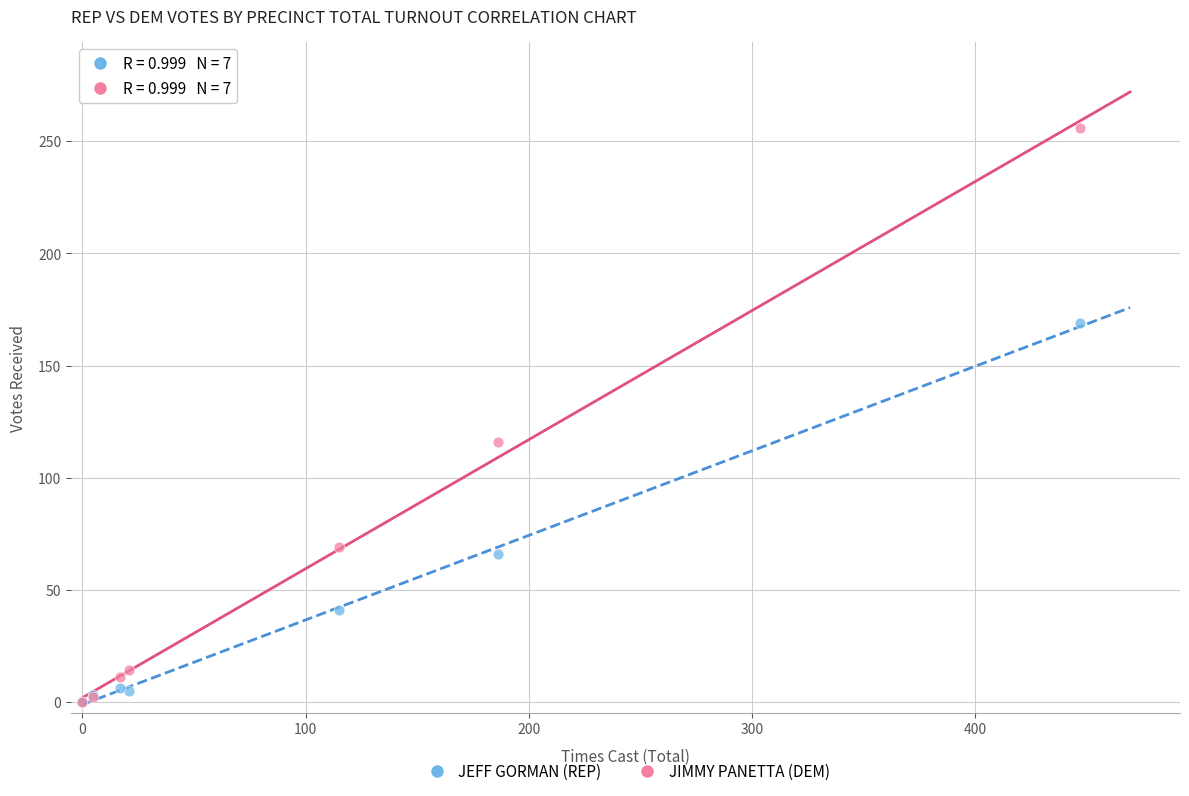

Which series has the largest Y range (max minus min)?

JIMMY PANETTA (DEM)